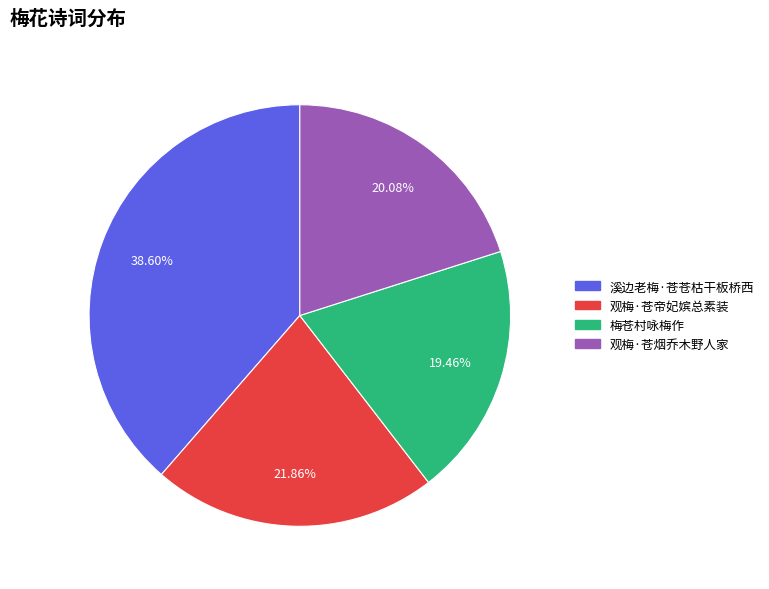

Does 梅苍村咏梅作 represent more than half of the total?

No